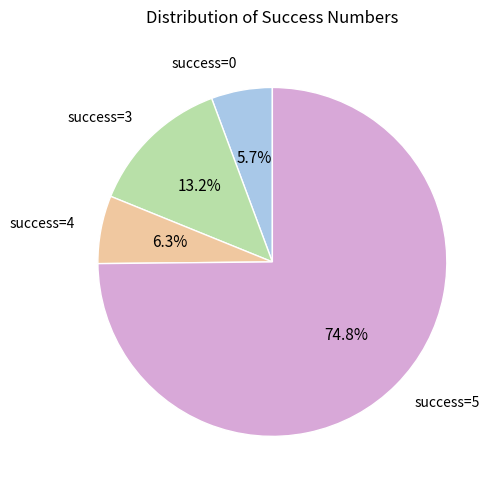

Is there a majority slice in this chart?

Yes